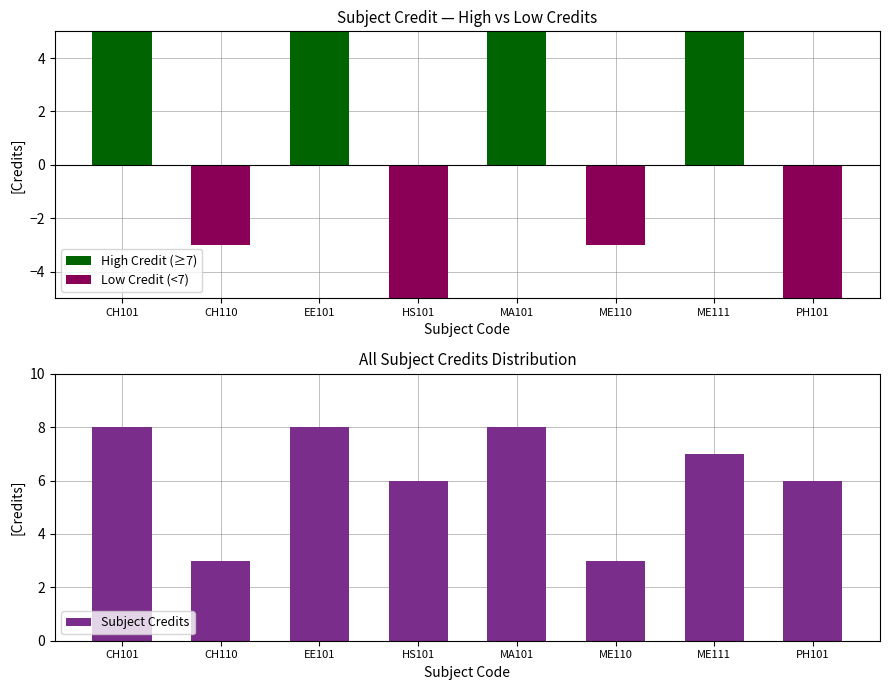

Which label corresponds to the smallest value in the chart?

HS101